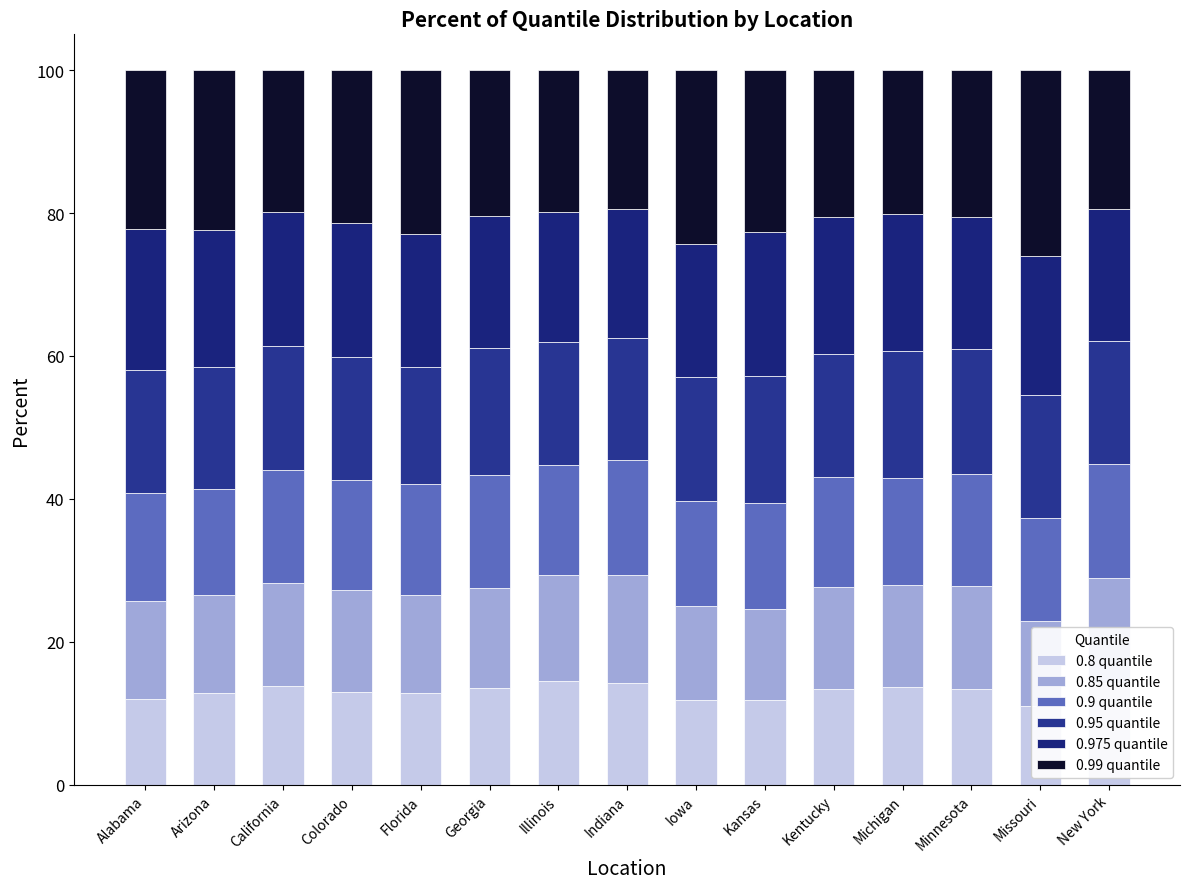

The value of 0.975 quantile at Florida is 18.6. True or false?

True